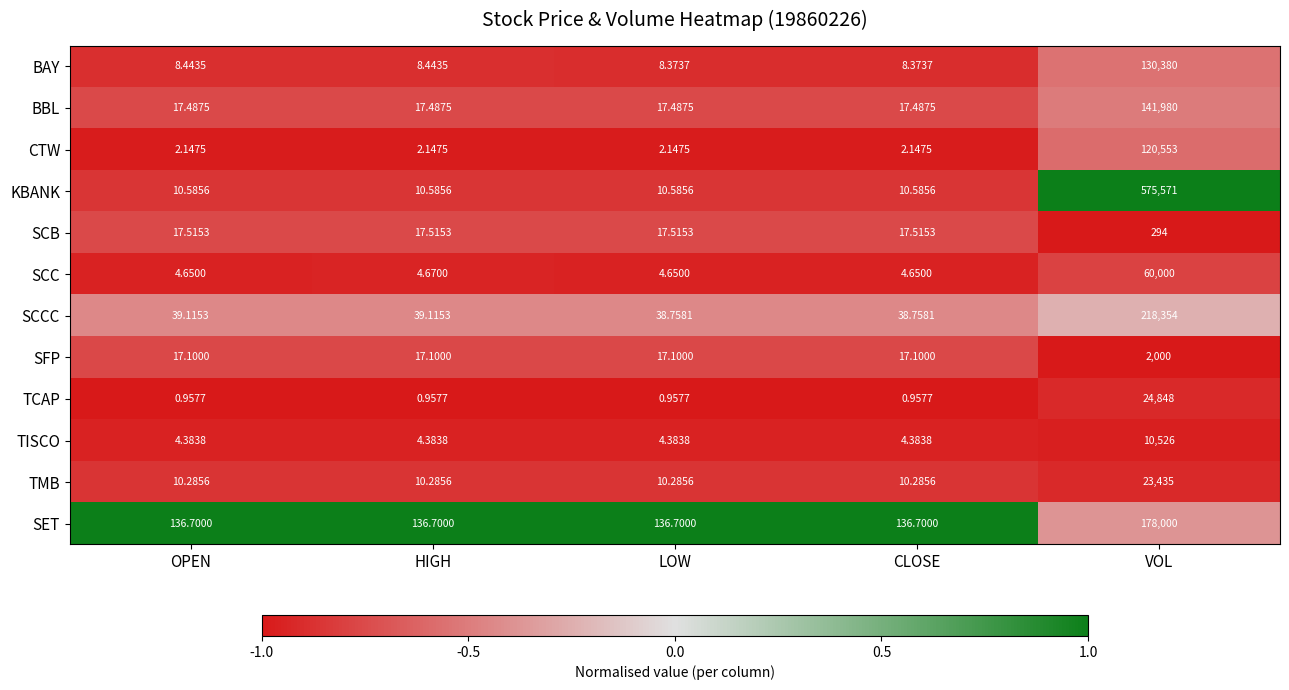

Is the value of SET at VOL greater than the value of SCCC at VOL?

No